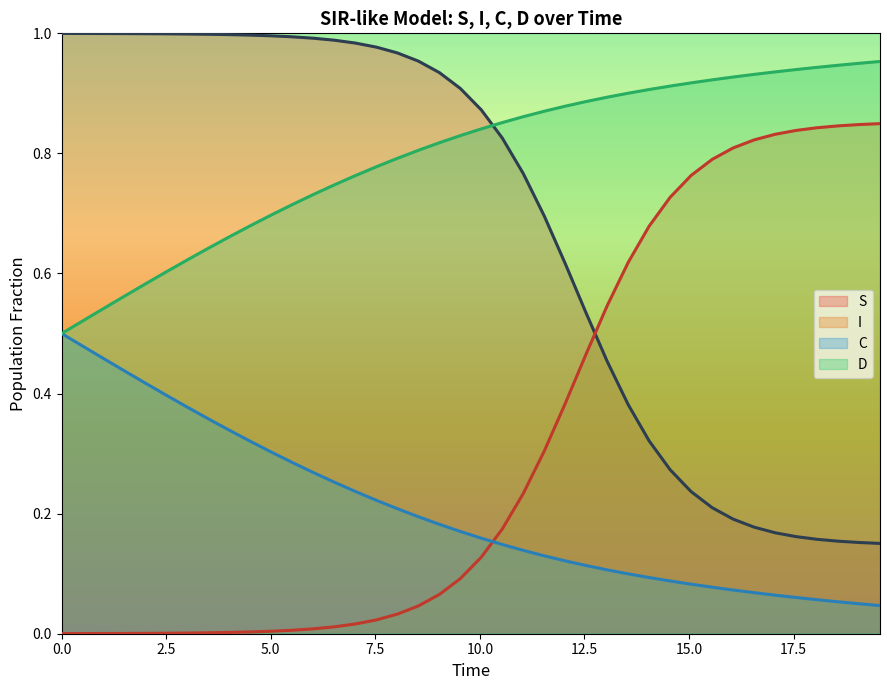

Which series ends up on top after the final intersection of S and D?

D